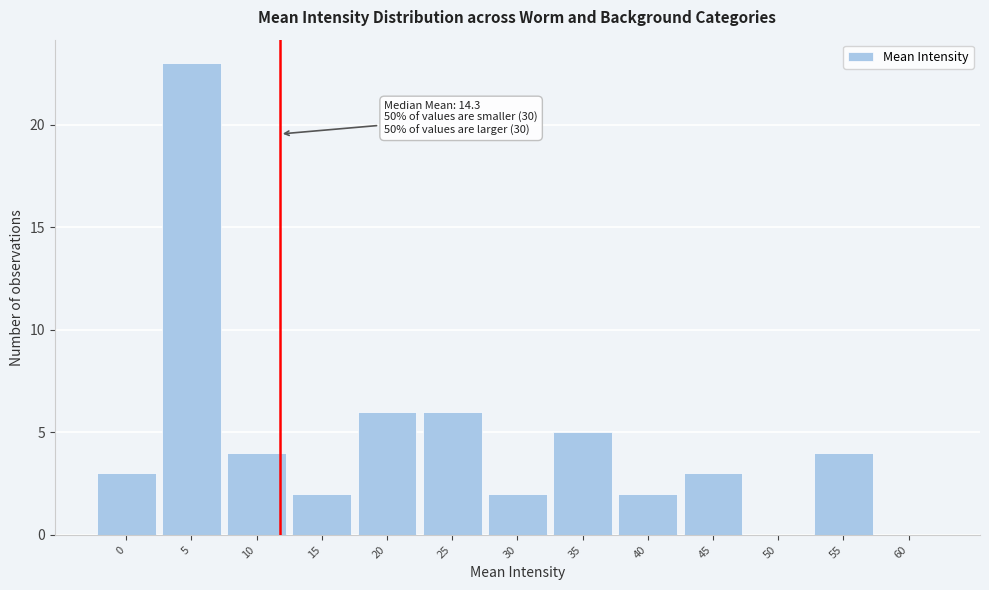

Reading left to right, extract all data points from this chart.

0=3	5=23	10=4	15=2	20=6	25=6	30=2	35=5	40=2	45=3	50=0	55=4	60=0